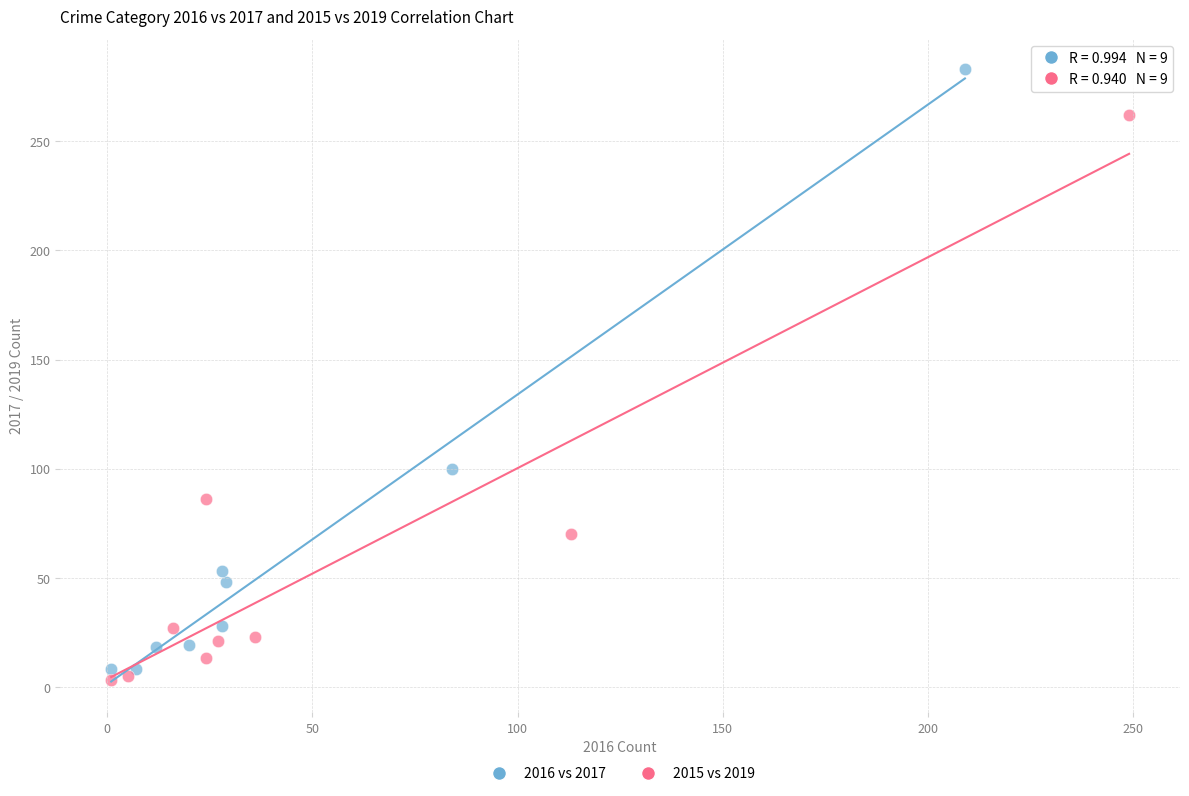

Which series has the widest spread of Y values?

2016 vs 2017